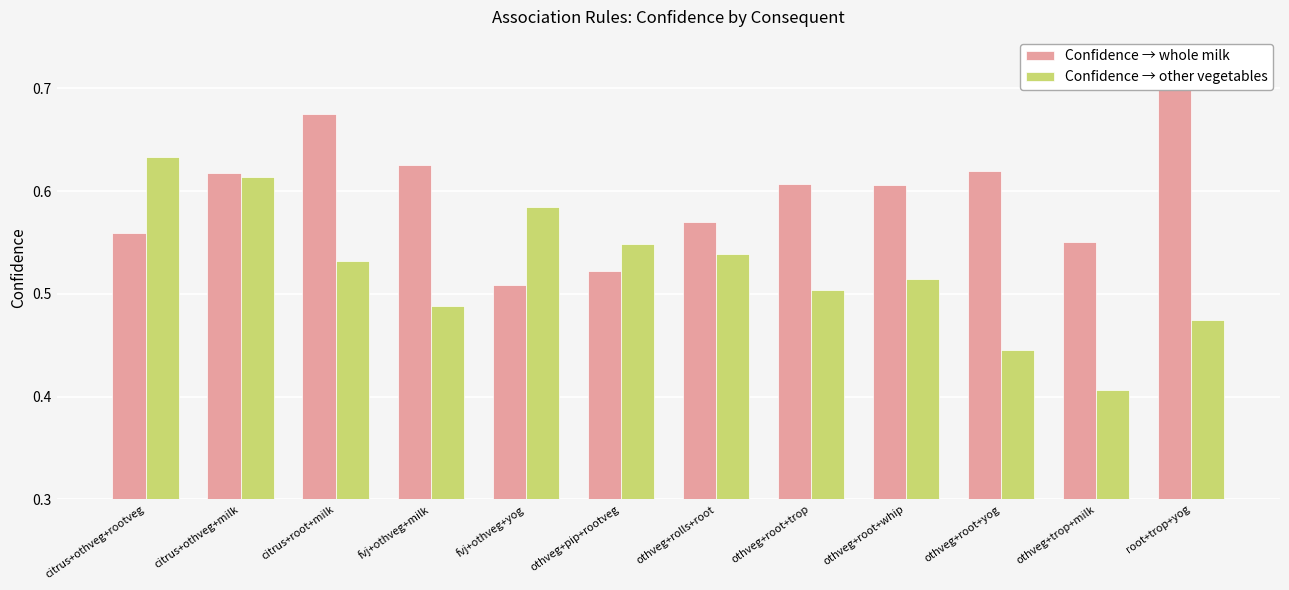

What position from the right is othveg+trop+milk?

2